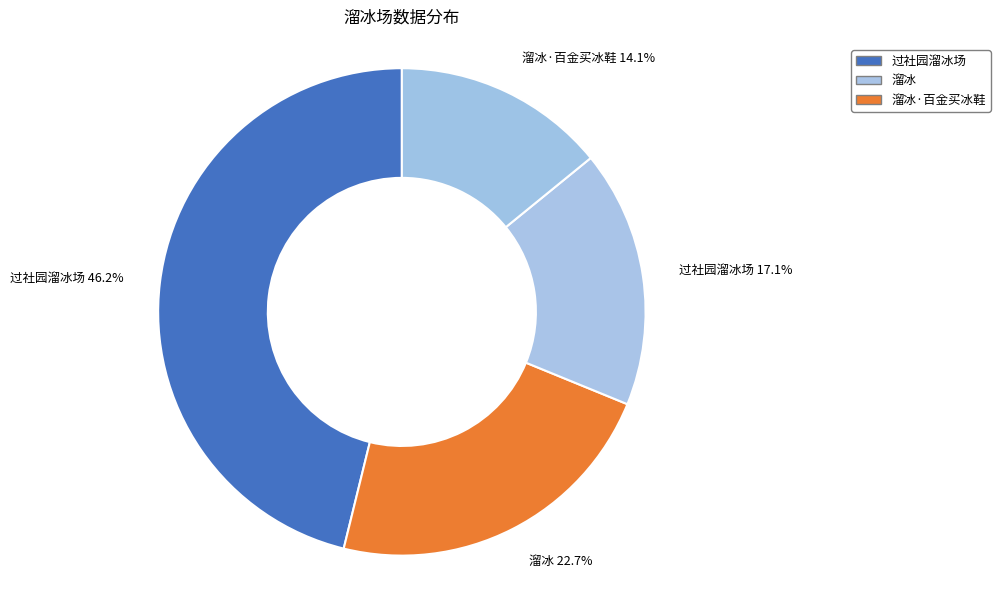

Rank the categories by value from lowest to highest.

溜冰·百金买冰鞋 14.1%, 过社园溜冰场 17.1%, 溜冰 22.7%, 过社园溜冰场 46.2%